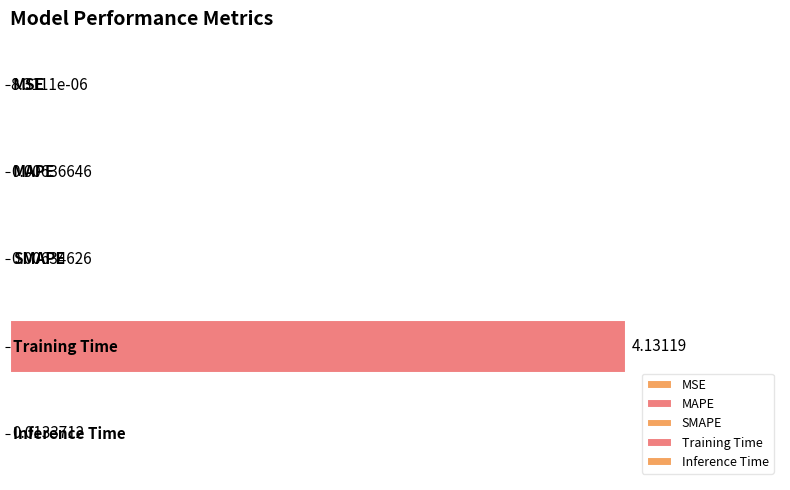

How many series are shown in this chart?

1